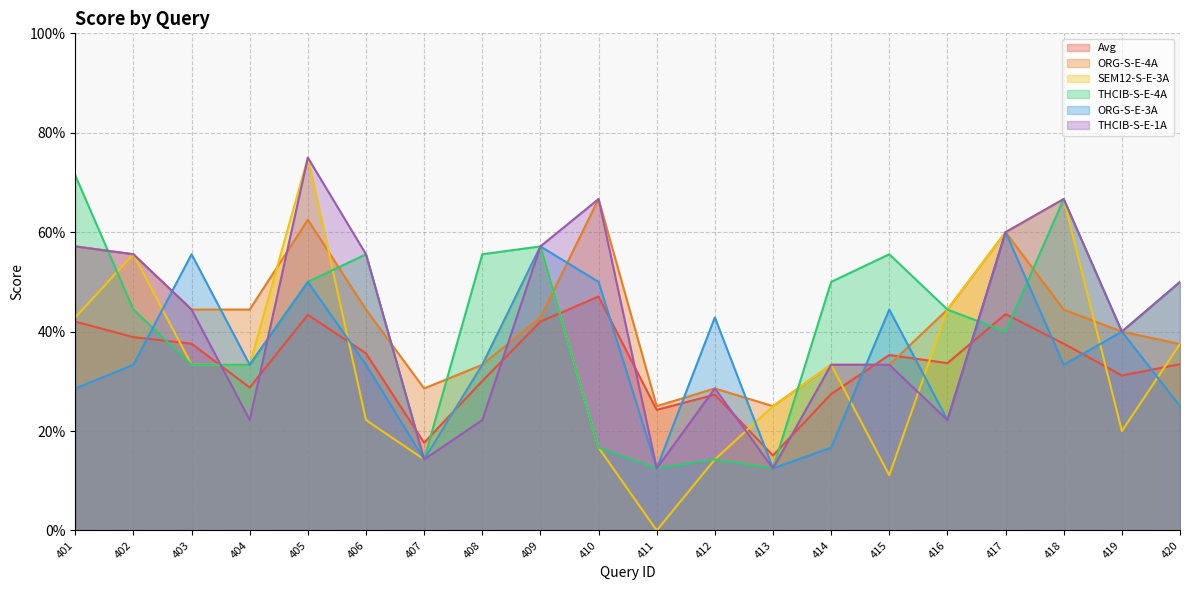

True or false: THCIB-S-E-1A and ORG-S-E-4A intersect in this chart.

True